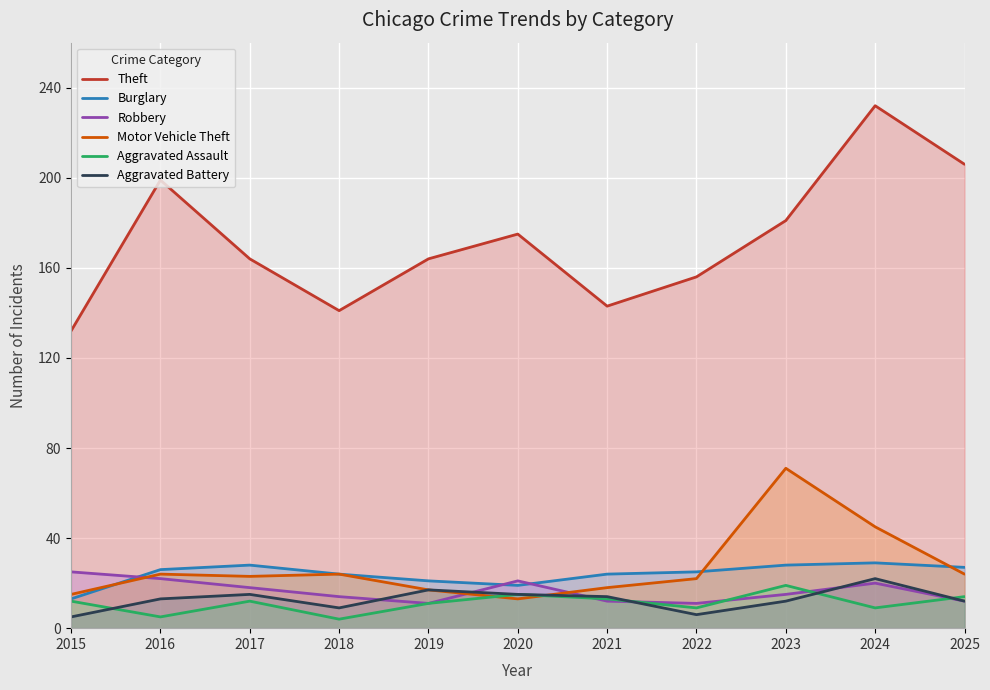

At which category is the sum across all series the highest?

2024